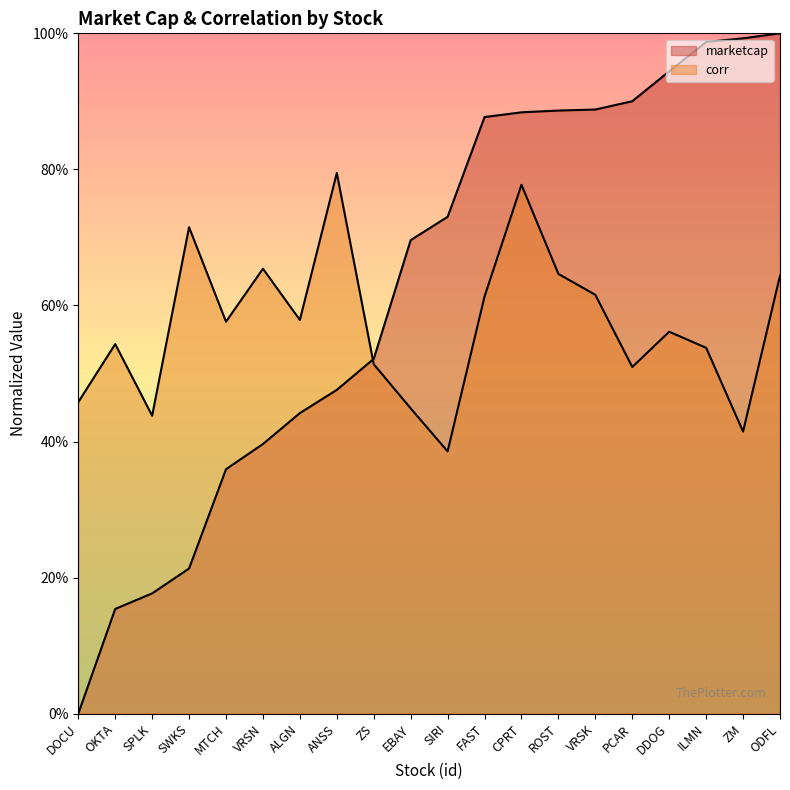

Where do corr and marketcap first cross each other?

ANSS and ZS